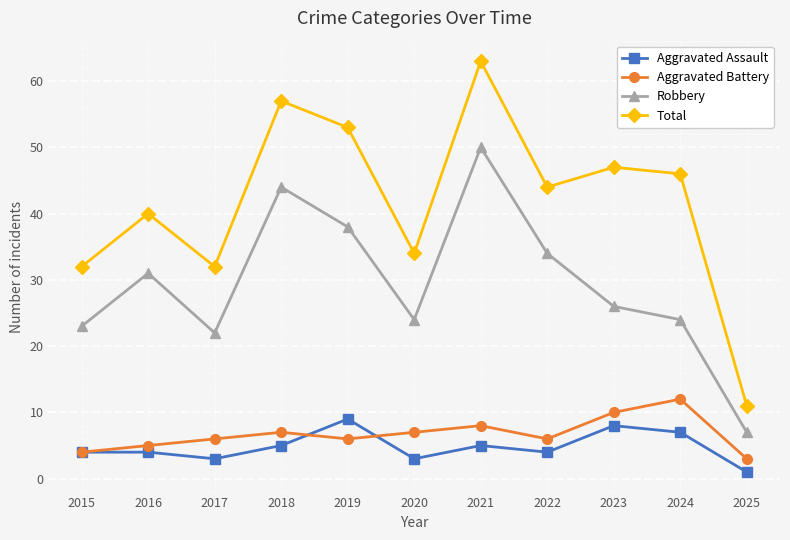

Where is the first local maximum for Robbery?

2016